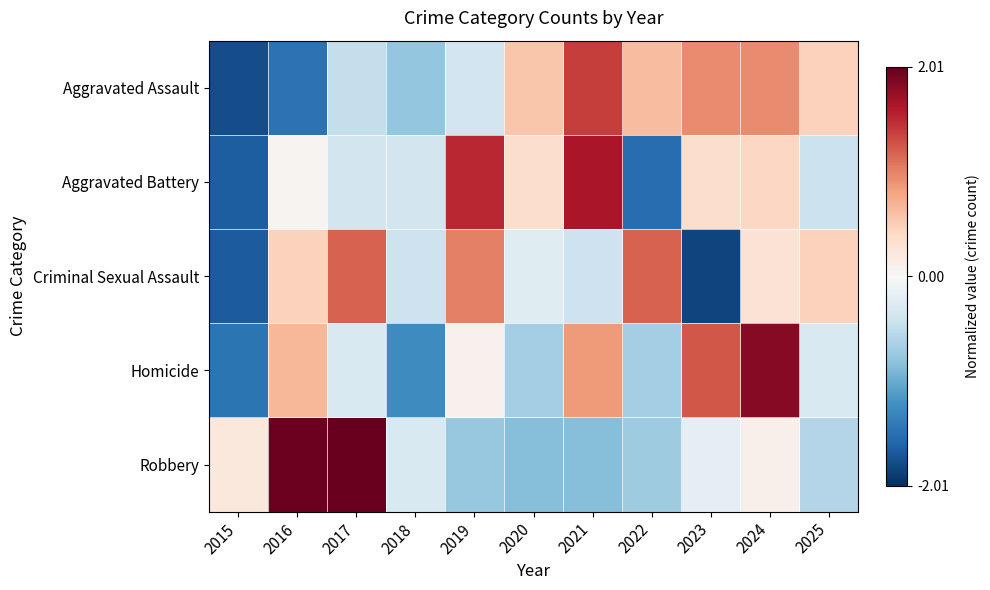

Between 2016 and 2021, which series saw the biggest shift?

Aggravated Assault